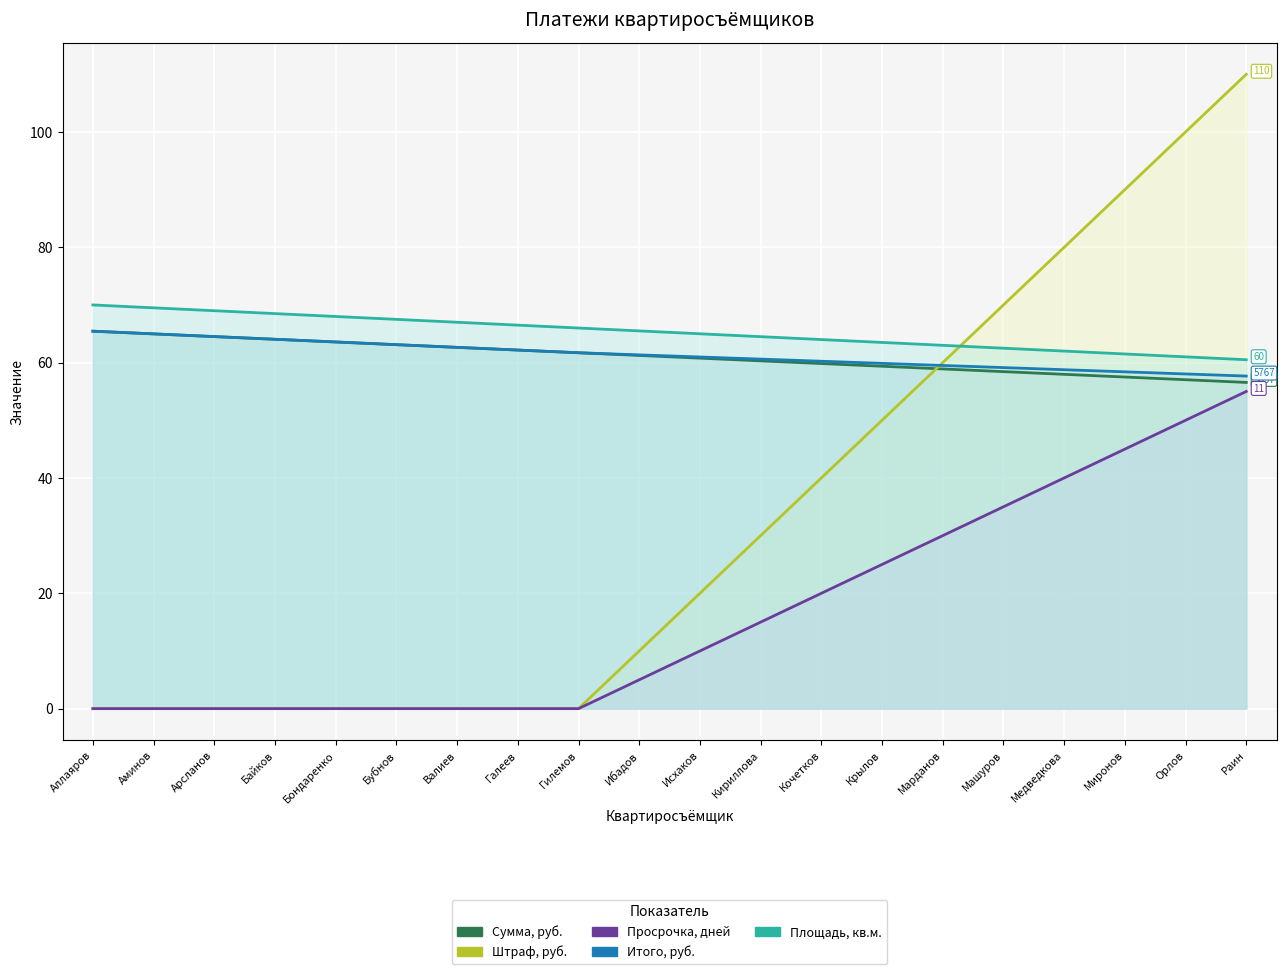

How many data points in Итого, руб. are above 61?

10